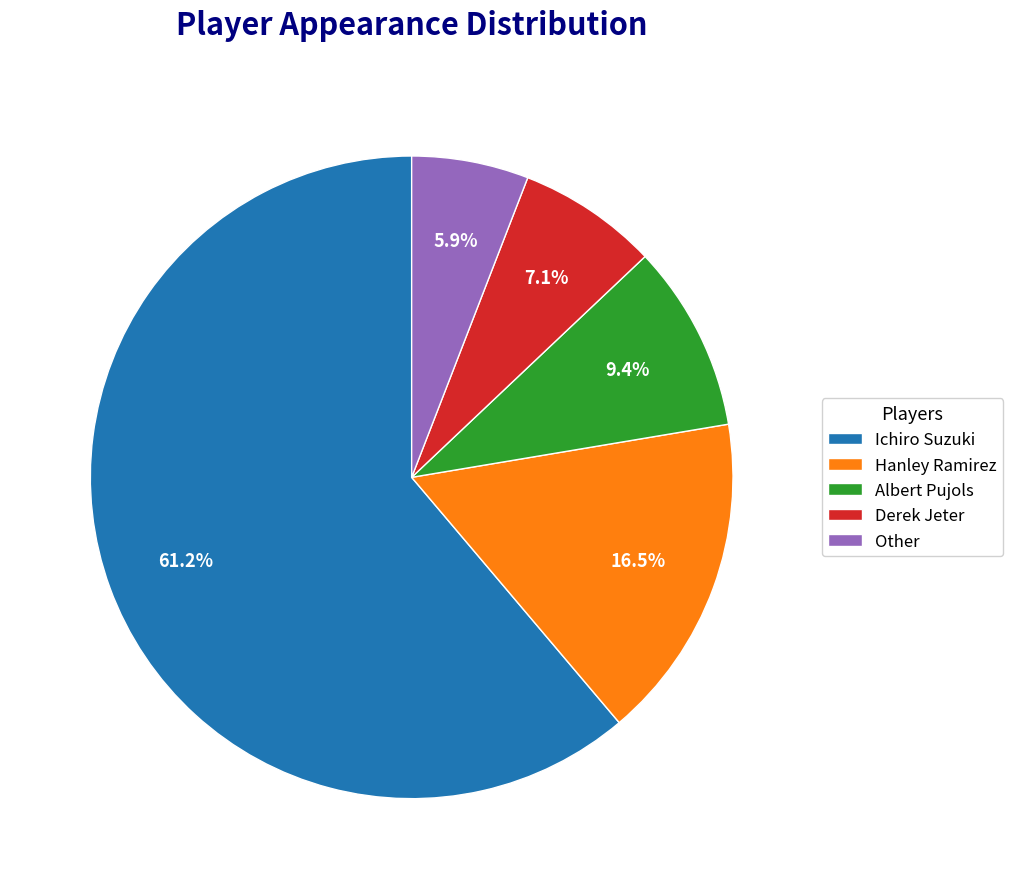

Rank the categories by value from highest to lowest.

Ichiro Suzuki, Hanley Ramirez, Albert Pujols, Derek Jeter, Other